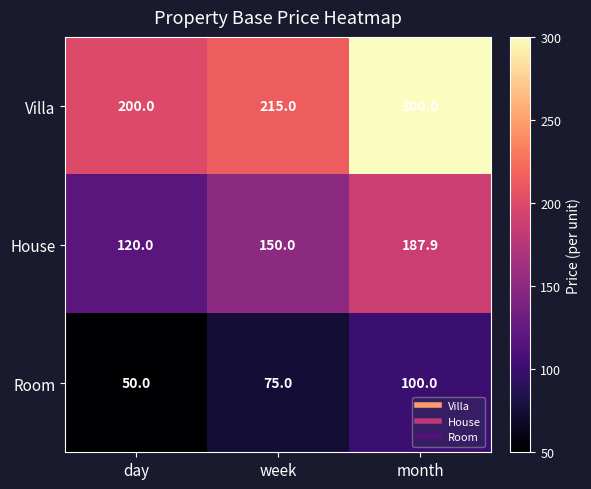

Reading left to right, list all the values displayed in this chart.

Villa: day=200.0	week=215.0	month=300.0
House: day=120.0	week=150.0	month=187.9
Room: day=50.0	week=75.0	month=100.0